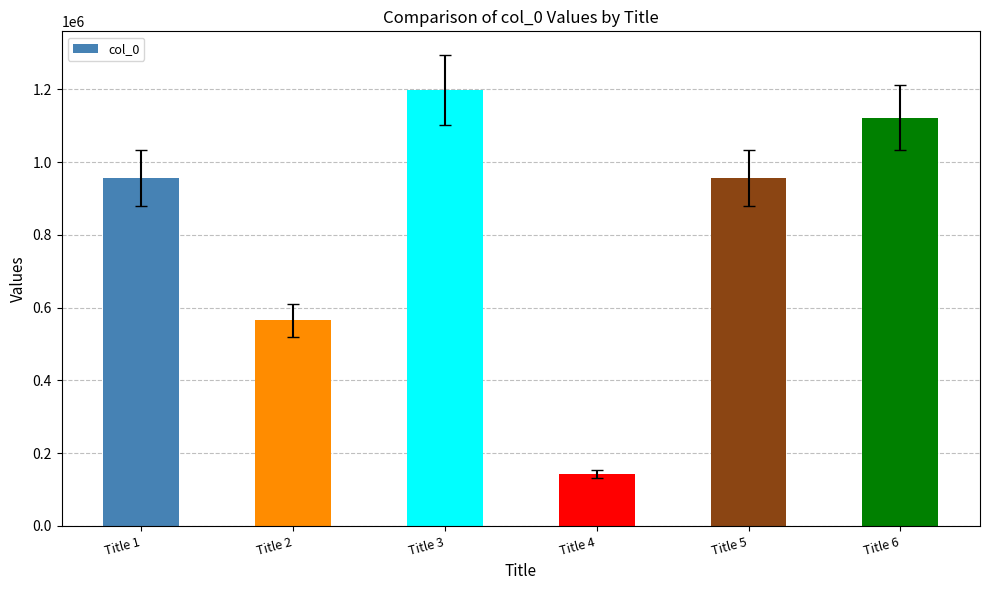

What is the sum of the values at Title 2 and Title 3?

1763744